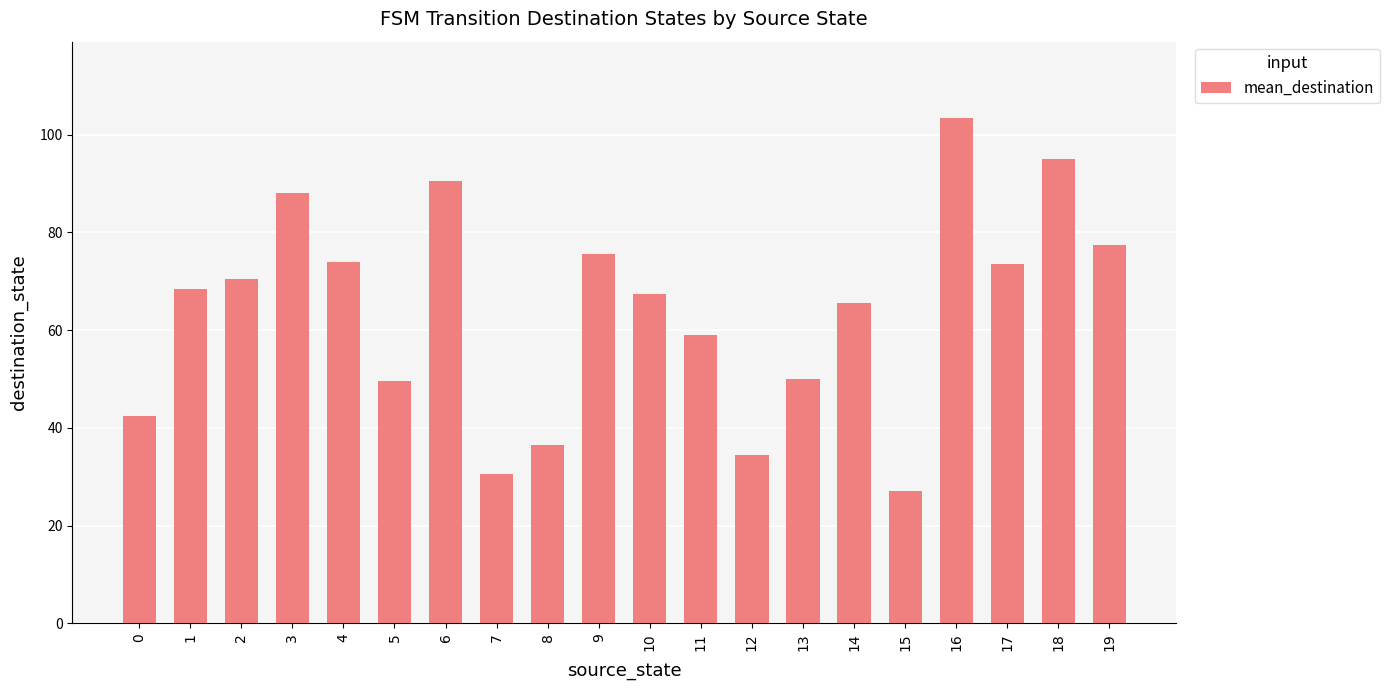

At which label is the value closest to 65?

14